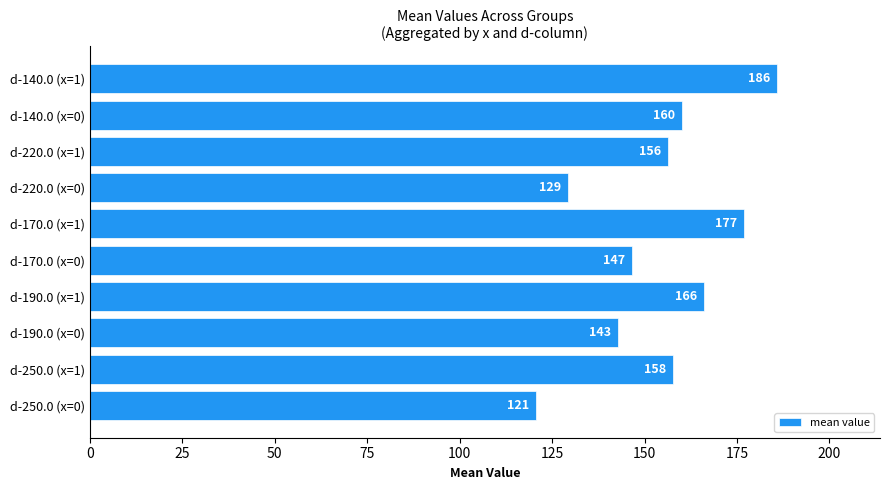

What is the difference between the values at d-190.0 (x=0) and d-140.0 (x=1)?

43.0